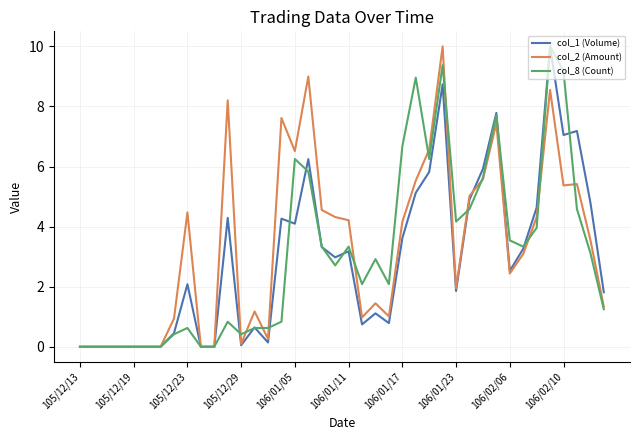

What is the greatest value displayed?

10.0